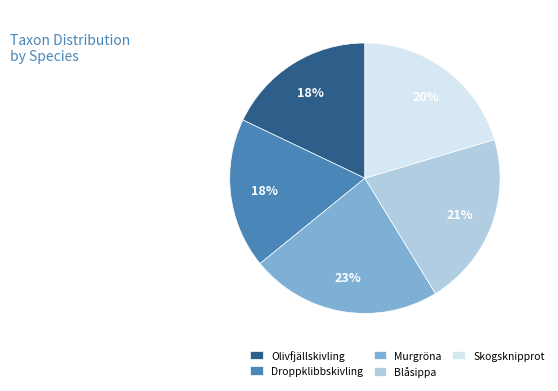

What is the ratio of the value at Blåsippa to the value at Droppklibbskivling?

1.2